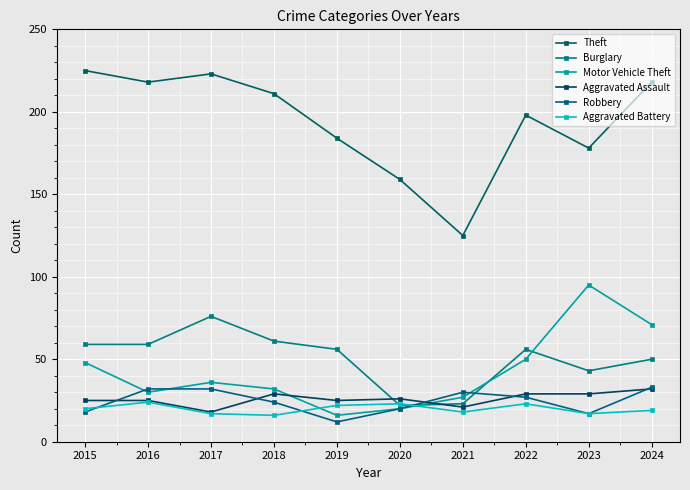

What value does the Theft series have at 2023, to the nearest 10?

180